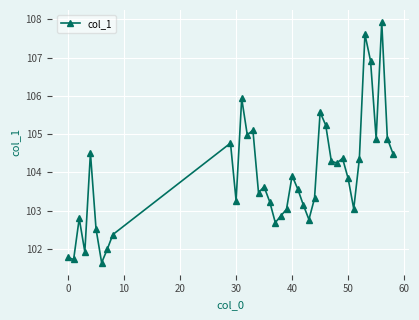

True or false: there are more than 0 points higher than both neighbors.

True